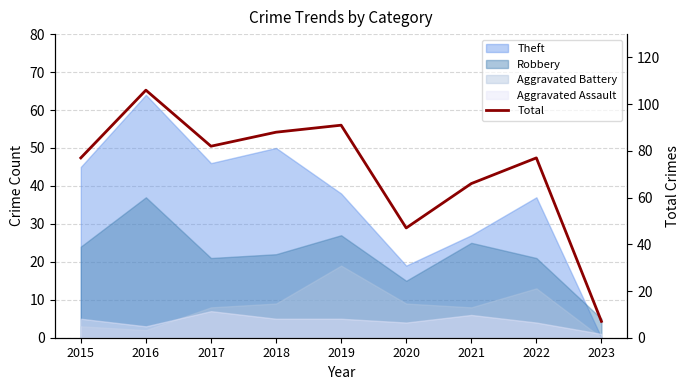

Where is the first local minimum?

2017